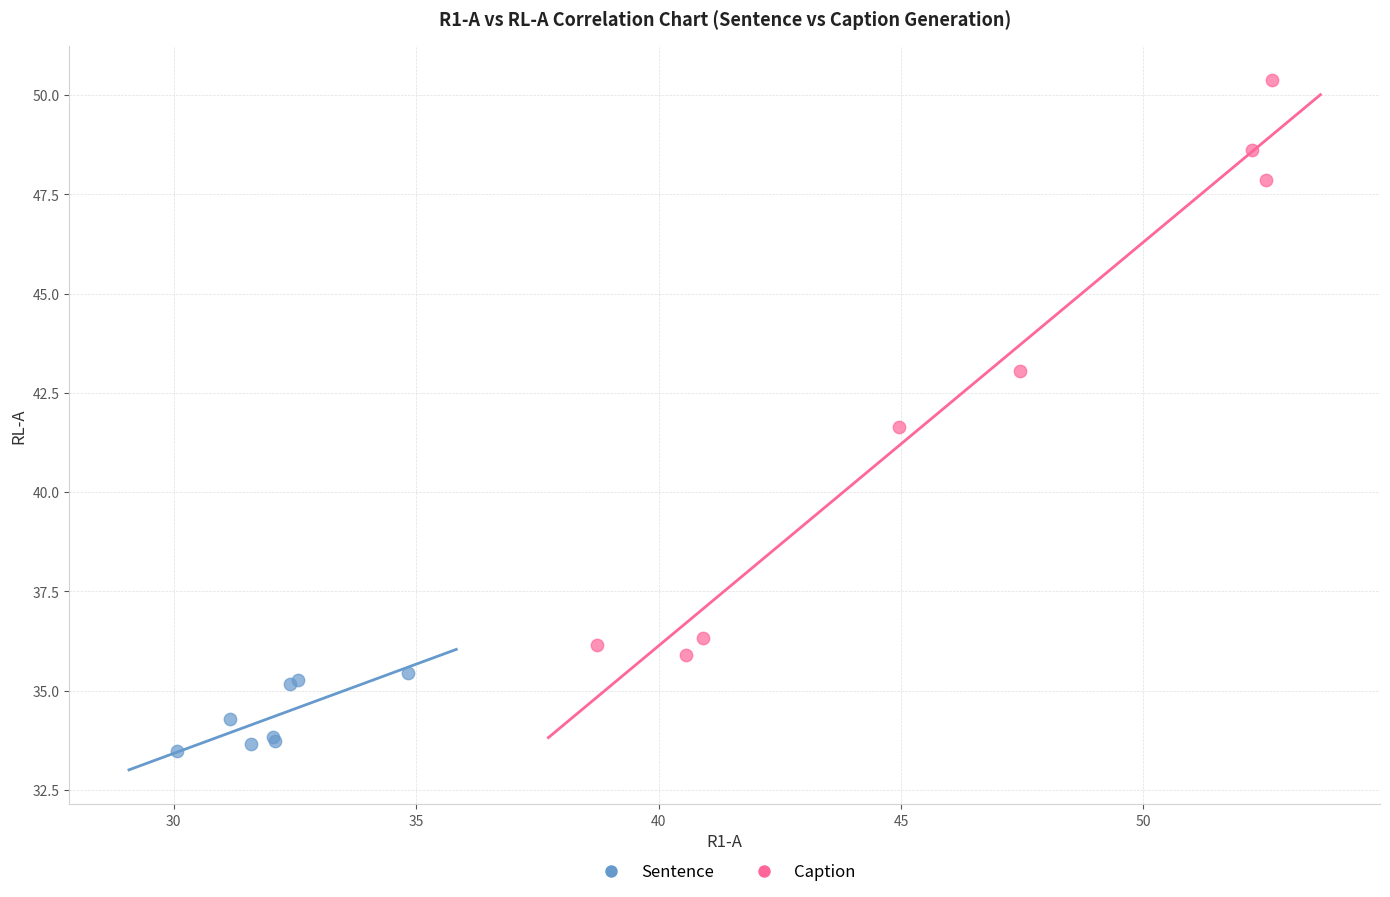

What are all the series names shown in the legend?

Sentence, Caption